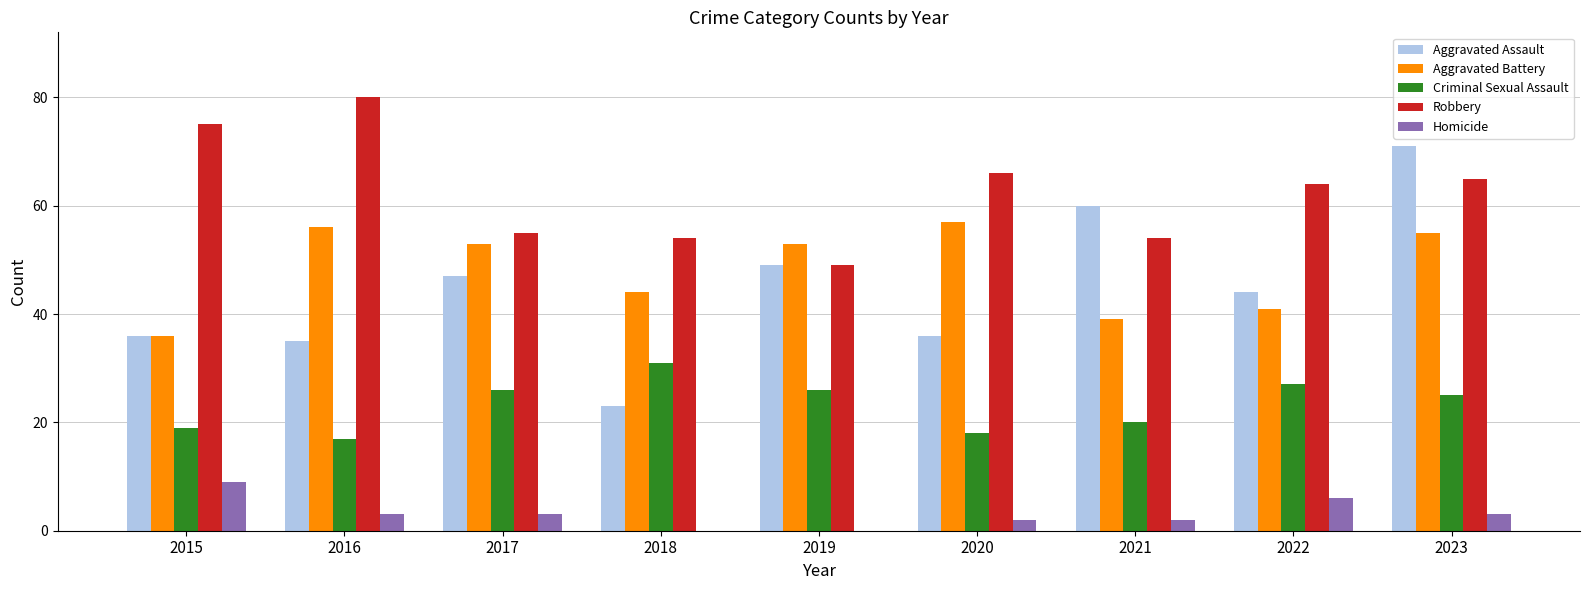

Are the bars grouped side by side (vs. stacked)?

Yes